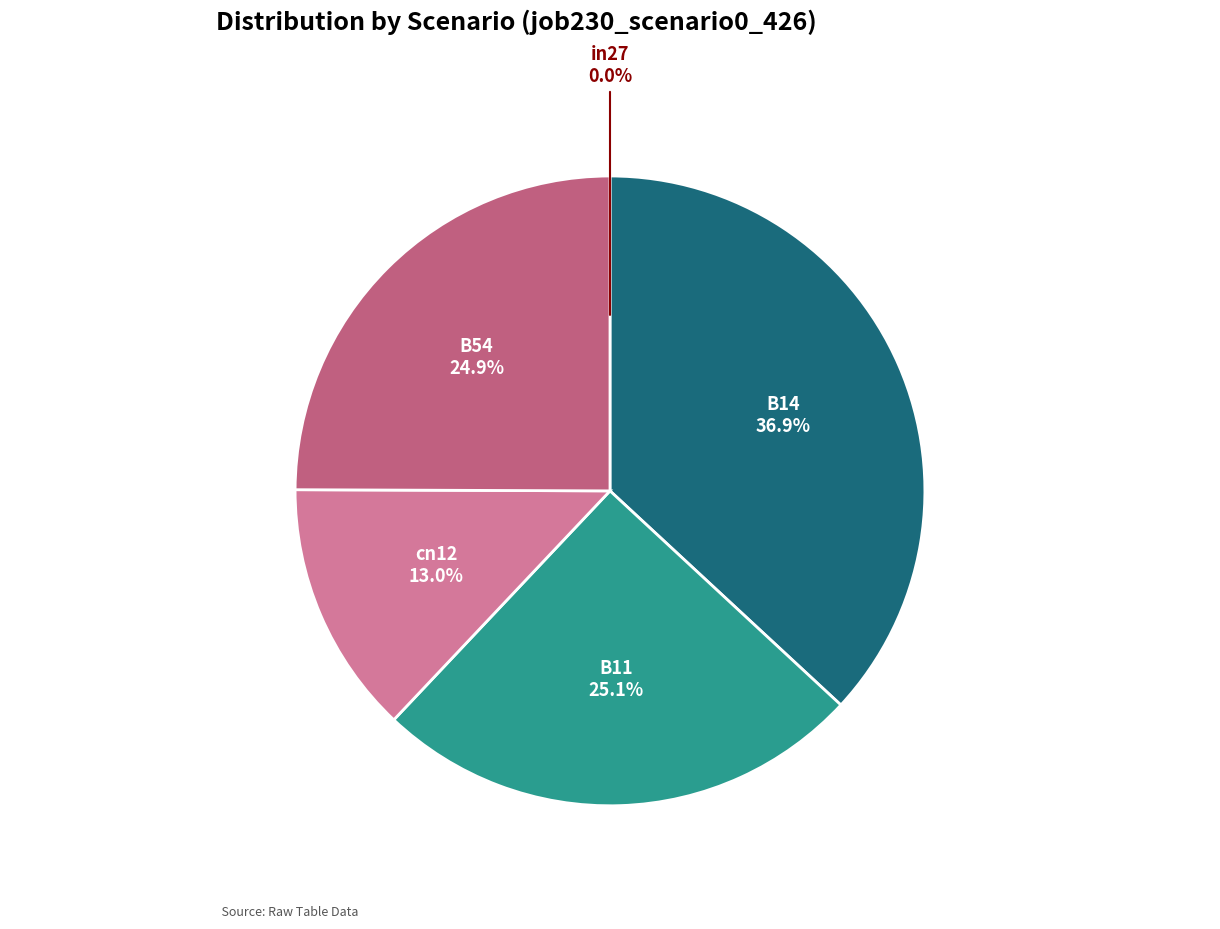

What percentage is the B11 slice, to the nearest percent?

25%